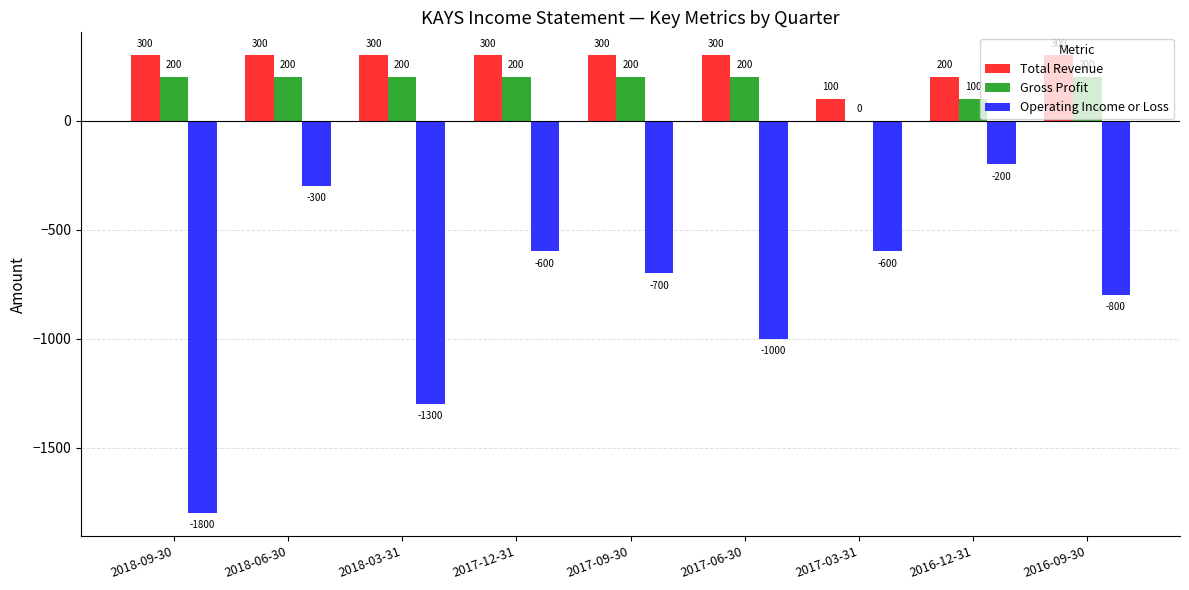

Between 2018-03-31 and 2017-09-30, which series saw the biggest shift?

Operating Income or Loss